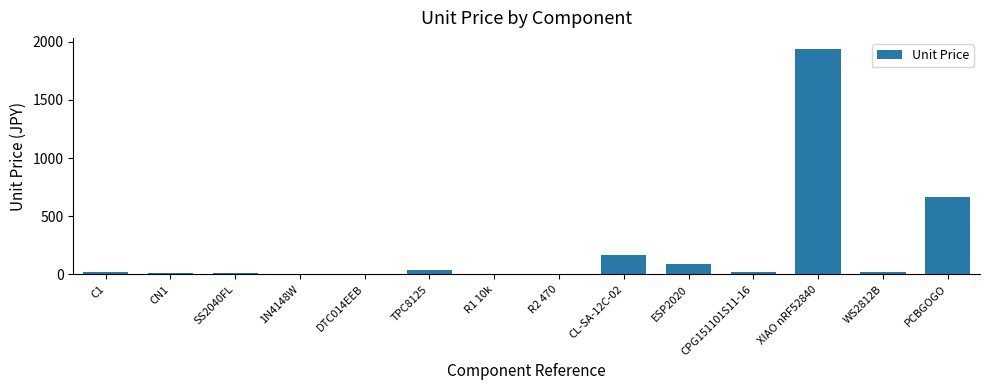

What is the change in value from CL-SA-12C-02 to WS2812B?

-142.0